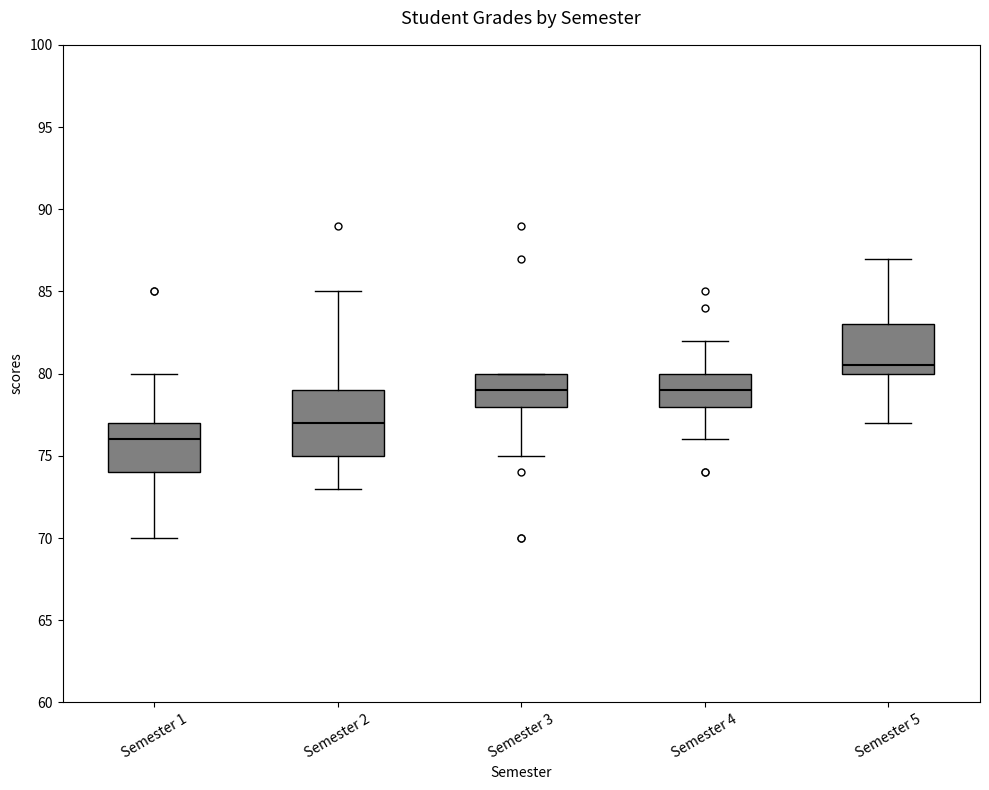

Reading left to right, read every box against the y-axis: the position of its median line, the range the box covers, and the ends of its whiskers. The values are not printed on the chart, so give them approximately, as read against the axis.

Semester 1: median 76.0, box 74.0 to 77.0, whiskers 70.0 to 80.0
Semester 2: median 77.0, box 75.0 to 79.0, whiskers 73.0 to 85.0
Semester 3: median 79.0, box 78.0 to 80.0, whiskers 75.0 to 80.0
Semester 4: median 79.0, box 78.0 to 80.0, whiskers 76.0 to 82.0
Semester 5: median 80.5, box 80.0 to 83.0, whiskers 77.0 to 87.0